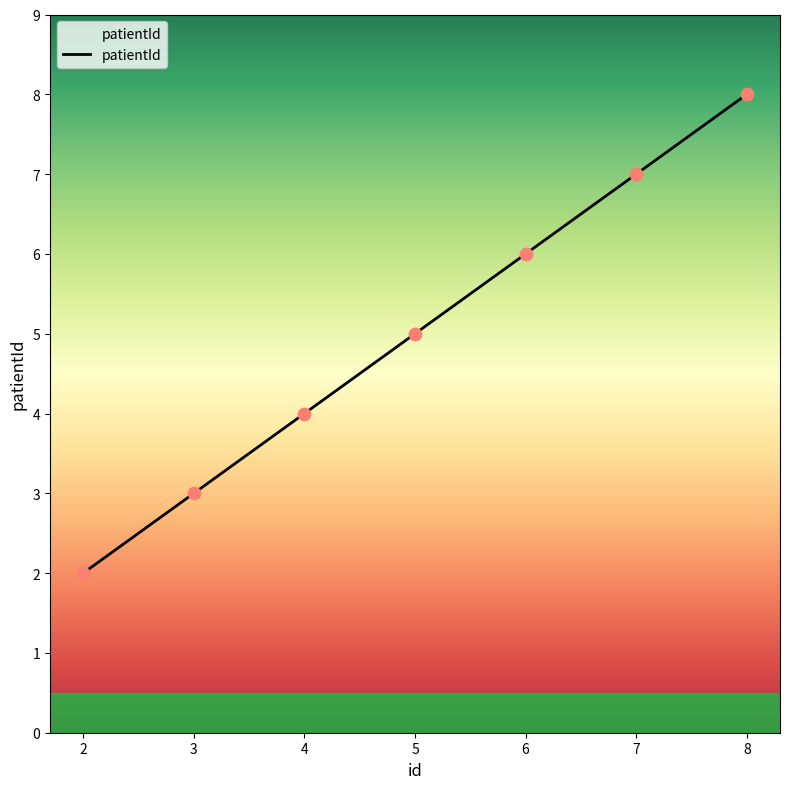

Approximately how many times larger is the value at 8 compared to 4?

2.0